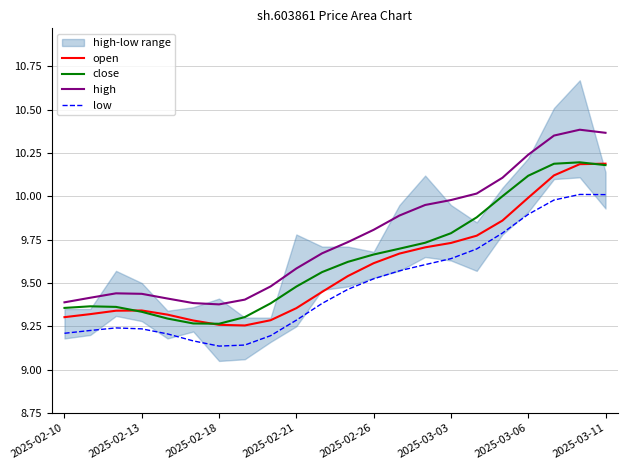

Which series has the largest total across all categories?

high